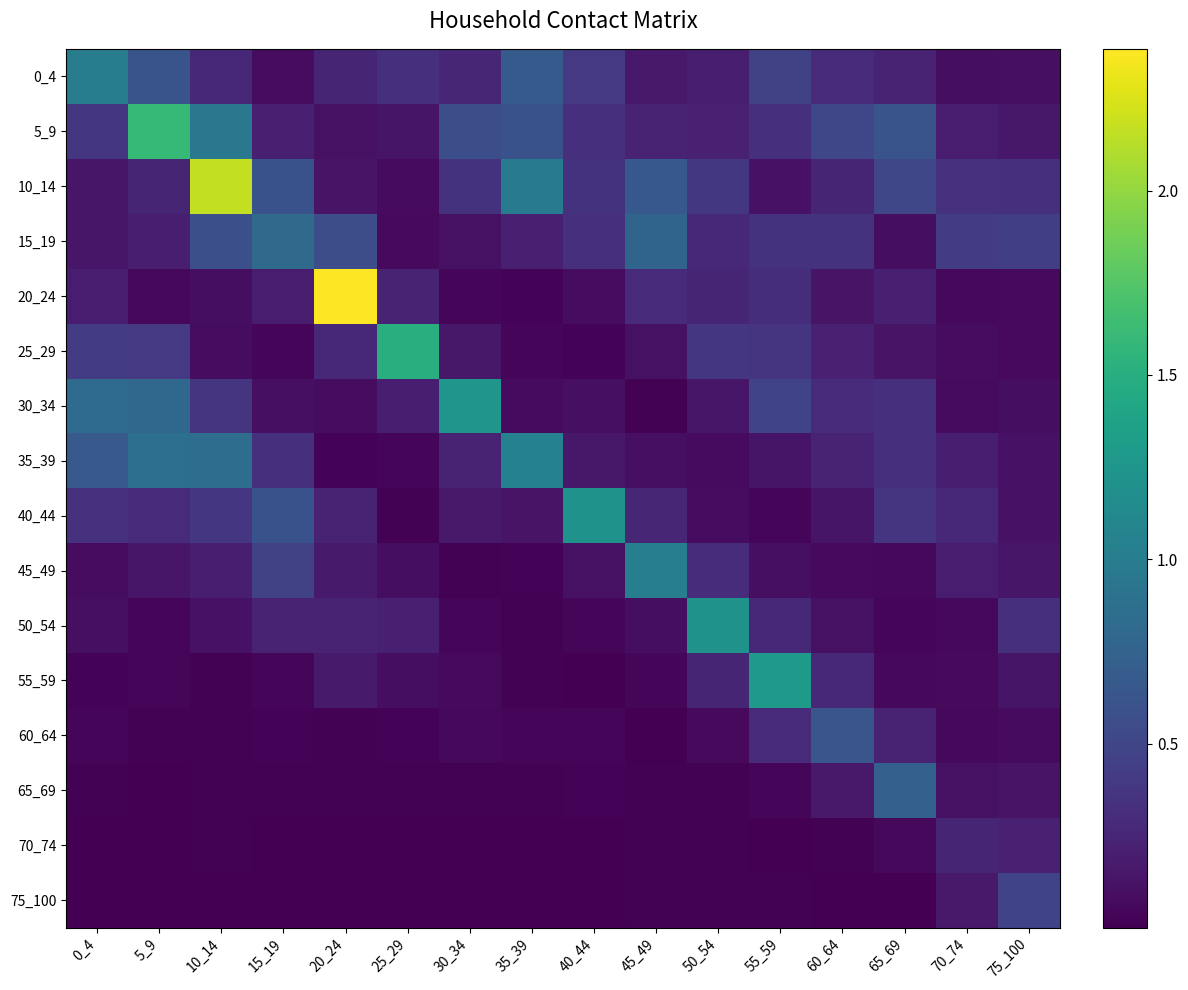

Reading left to right, transcribe all the data shown in this chart.

0_4: 0_4=1.0	5_9=0.6	10_14=0.3	15_19=0.1	20_24=0.2	25_29=0.3	30_34=0.3	35_39=0.7	40_44=0.4	45_49=0.2	50_54=0.2	55_59=0.5	60_64=0.3	65_69=0.2	70_74=0.1	75_100=0.1
5_9: 0_4=0.4	5_9=1.6	10_14=1.0	15_19=0.2	20_24=0.1	25_29=0.1	30_34=0.6	35_39=0.6	40_44=0.3	45_49=0.2	50_54=0.2	55_59=0.3	60_64=0.5	65_69=0.6	70_74=0.2	75_100=0.2
10_14: 0_4=0.1	5_9=0.2	10_14=2.2	15_19=0.6	20_24=0.1	25_29=0.1	30_34=0.3	35_39=1.0	40_44=0.3	45_49=0.7	50_54=0.4	55_59=0.1	60_64=0.2	65_69=0.5	70_74=0.3	75_100=0.3
15_19: 0_4=0.1	5_9=0.2	10_14=0.6	15_19=0.8	20_24=0.6	25_29=0.1	30_34=0.1	35_39=0.2	40_44=0.3	45_49=0.8	50_54=0.3	55_59=0.3	60_64=0.4	65_69=0.1	70_74=0.4	75_100=0.4
20_24: 0_4=0.2	5_9=0.0	10_14=0.1	15_19=0.2	20_24=2.4	25_29=0.2	30_34=0.0	35_39=0.0	40_44=0.1	45_49=0.3	50_54=0.2	55_59=0.3	60_64=0.1	65_69=0.2	70_74=0.1	75_100=0.1
25_29: 0_4=0.4	5_9=0.4	10_14=0.1	15_19=0.0	20_24=0.3	25_29=1.5	30_34=0.2	35_39=0.0	40_44=0.0	45_49=0.1	50_54=0.4	55_59=0.4	60_64=0.2	65_69=0.1	70_74=0.1	75_100=0.1
30_34: 0_4=0.8	5_9=0.8	10_14=0.4	15_19=0.1	20_24=0.1	25_29=0.2	30_34=1.2	35_39=0.1	40_44=0.1	45_49=0.0	50_54=0.1	55_59=0.5	60_64=0.3	65_69=0.3	70_74=0.1	75_100=0.1
35_39: 0_4=0.7	5_9=0.9	10_14=0.9	15_19=0.3	20_24=0.0	25_29=0.0	30_34=0.2	35_39=1.0	40_44=0.2	45_49=0.1	50_54=0.1	55_59=0.1	60_64=0.2	65_69=0.3	70_74=0.2	75_100=0.1
40_44: 0_4=0.3	5_9=0.3	10_14=0.4	15_19=0.6	20_24=0.2	25_29=0.0	30_34=0.2	35_39=0.1	40_44=1.2	45_49=0.3	50_54=0.1	55_59=0.0	60_64=0.1	65_69=0.4	70_74=0.3	75_100=0.1
45_49: 0_4=0.1	5_9=0.1	10_14=0.2	15_19=0.5	20_24=0.2	25_29=0.1	30_34=0.0	35_39=0.0	40_44=0.1	45_49=1.0	50_54=0.3	55_59=0.1	60_64=0.1	65_69=0.1	70_74=0.2	75_100=0.1
50_54: 0_4=0.1	5_9=0.0	10_14=0.1	15_19=0.2	20_24=0.2	25_29=0.2	30_34=0.0	35_39=0.0	40_44=0.0	45_49=0.1	50_54=1.2	55_59=0.3	60_64=0.1	65_69=0.0	70_74=0.0	75_100=0.3
55_59: 0_4=0.0	5_9=0.0	10_14=0.0	15_19=0.0	20_24=0.2	25_29=0.1	30_34=0.1	35_39=0.0	40_44=0.0	45_49=0.0	50_54=0.3	55_59=1.3	60_64=0.3	65_69=0.1	70_74=0.1	75_100=0.1
60_64: 0_4=0.0	5_9=0.0	10_14=0.0	15_19=0.0	20_24=0.0	25_29=0.0	30_34=0.1	35_39=0.0	40_44=0.0	45_49=0.0	50_54=0.1	55_59=0.3	60_64=0.6	65_69=0.2	70_74=0.1	75_100=0.1
65_69: 0_4=0.0	5_9=0.0	10_14=0.0	15_19=0.0	20_24=0.0	25_29=0.0	30_34=0.0	35_39=0.0	40_44=0.0	45_49=0.0	50_54=0.0	55_59=0.0	60_64=0.2	65_69=0.7	70_74=0.1	75_100=0.1
70_74: 0_4=0.0	5_9=0.0	10_14=0.0	15_19=0.0	20_24=0.0	25_29=0.0	30_34=0.0	35_39=0.0	40_44=0.0	45_49=0.0	50_54=0.0	55_59=0.0	60_64=0.0	65_69=0.1	70_74=0.2	75_100=0.2
75_100: 0_4=0.0	5_9=0.0	10_14=0.0	15_19=0.0	20_24=0.0	25_29=0.0	30_34=0.0	35_39=0.0	40_44=0.0	45_49=0.0	50_54=0.0	55_59=0.0	60_64=0.0	65_69=0.0	70_74=0.2	75_100=0.5